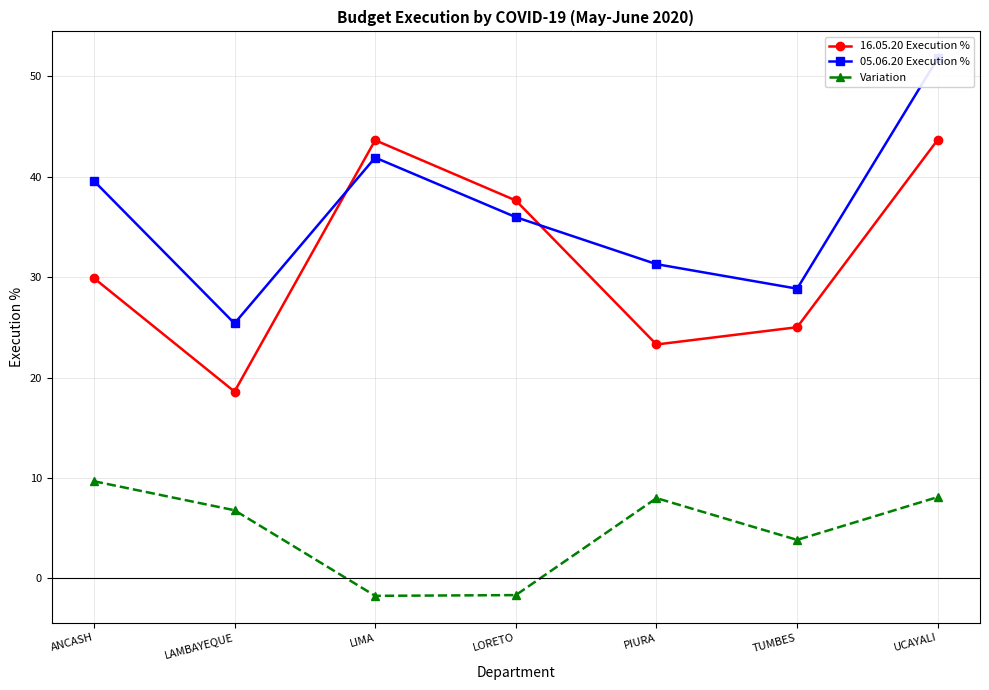

True or false: 16.05.20 Execution % has a value of 29.9 at ANCASH.

True